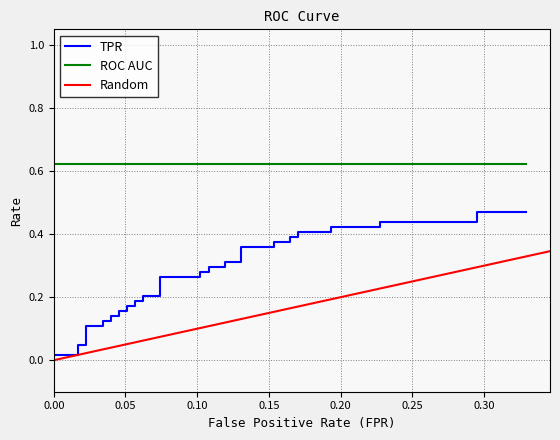

The value of roc_auc at 3 is 0.6. True or false?

True